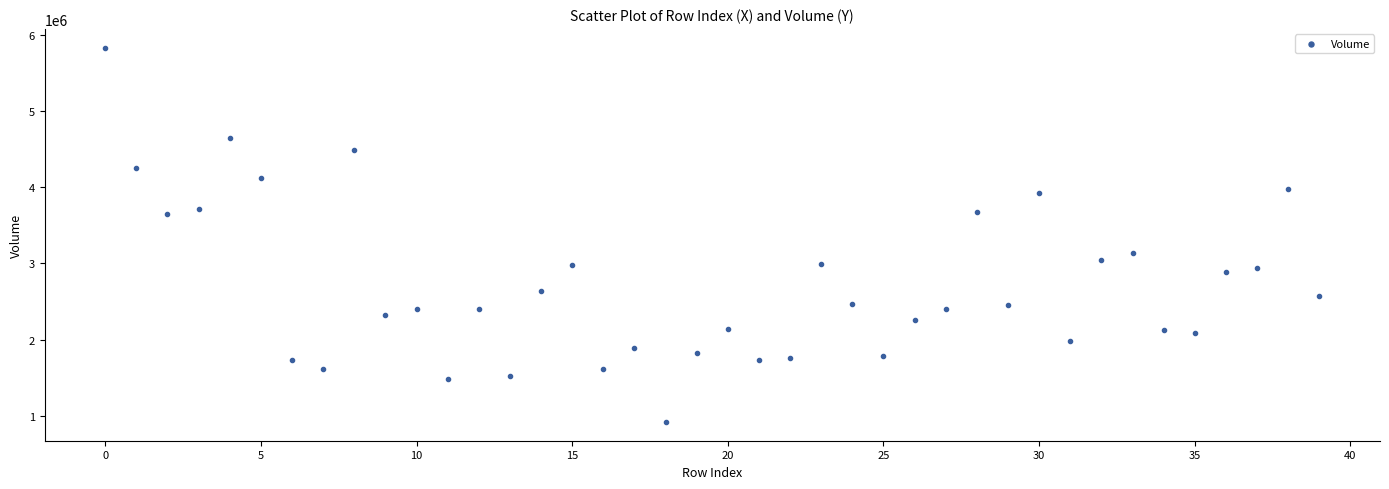

What is the range of Y values (max minus min)?

4910381